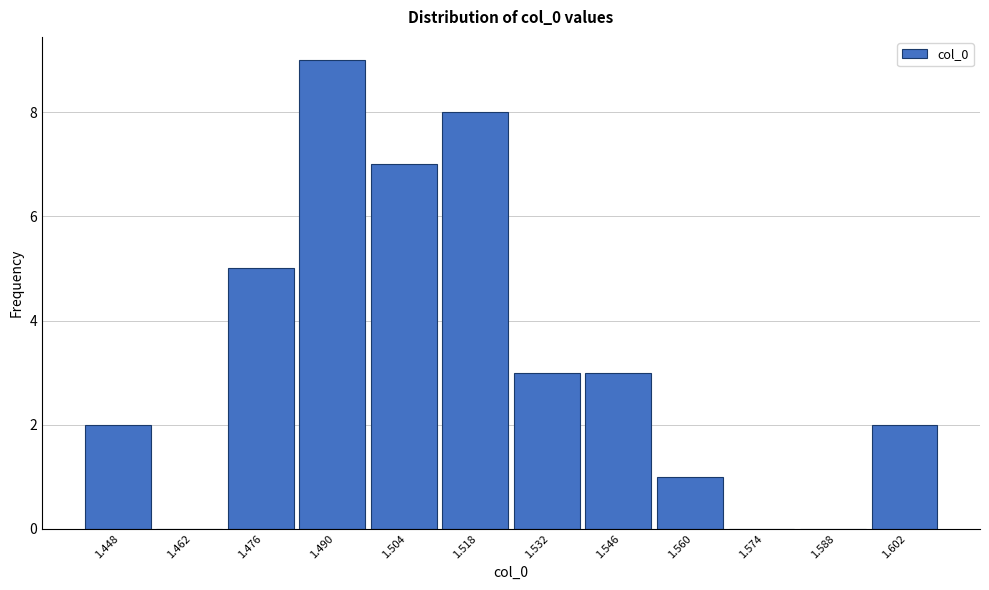

Reading left to right, what are all the values shown in this chart?

1.448=2	1.462=0	1.476=5	1.490=9	1.504=7	1.518=8	1.532=3	1.546=3	1.560=1	1.574=0	1.588=0	1.602=2